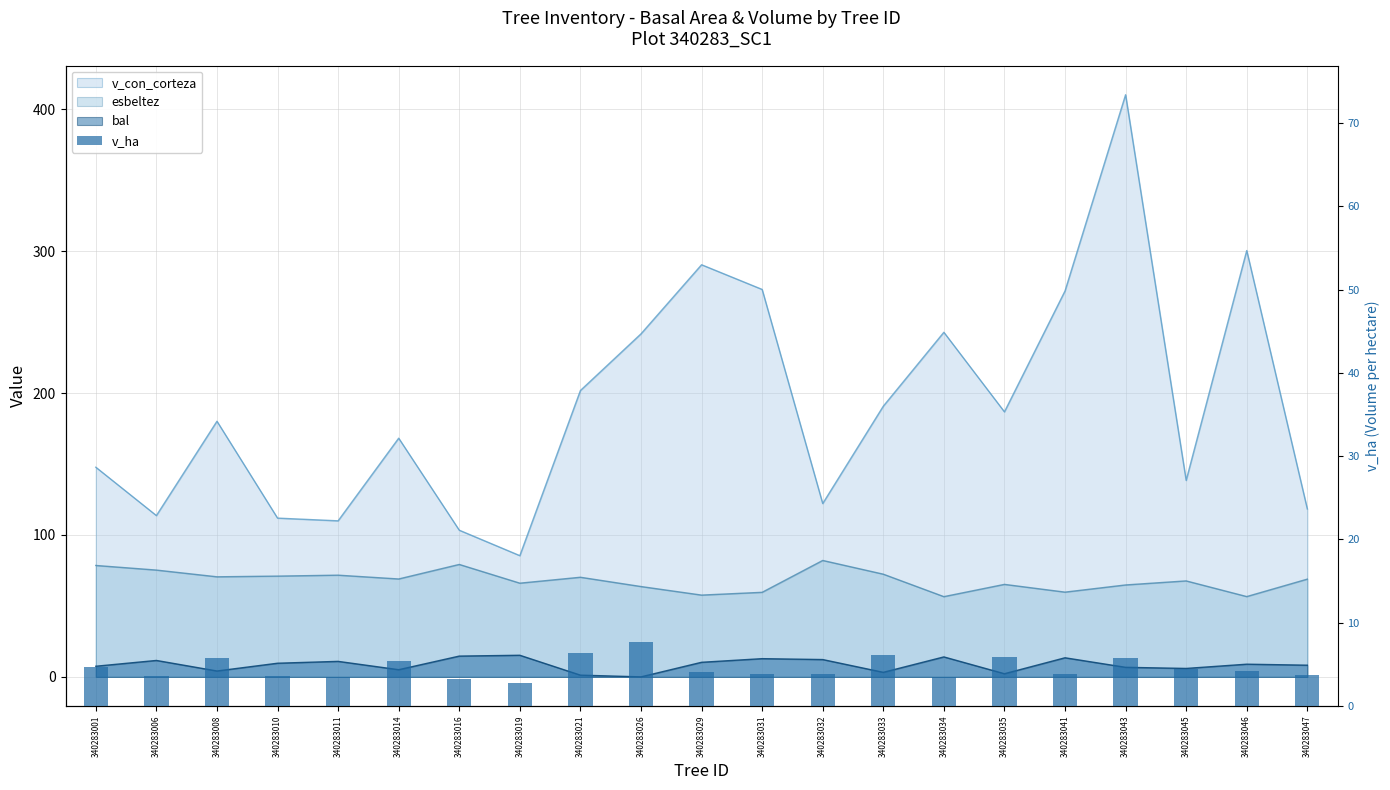

The chart shows a value of 1.7 at 340283041. True or false?

False